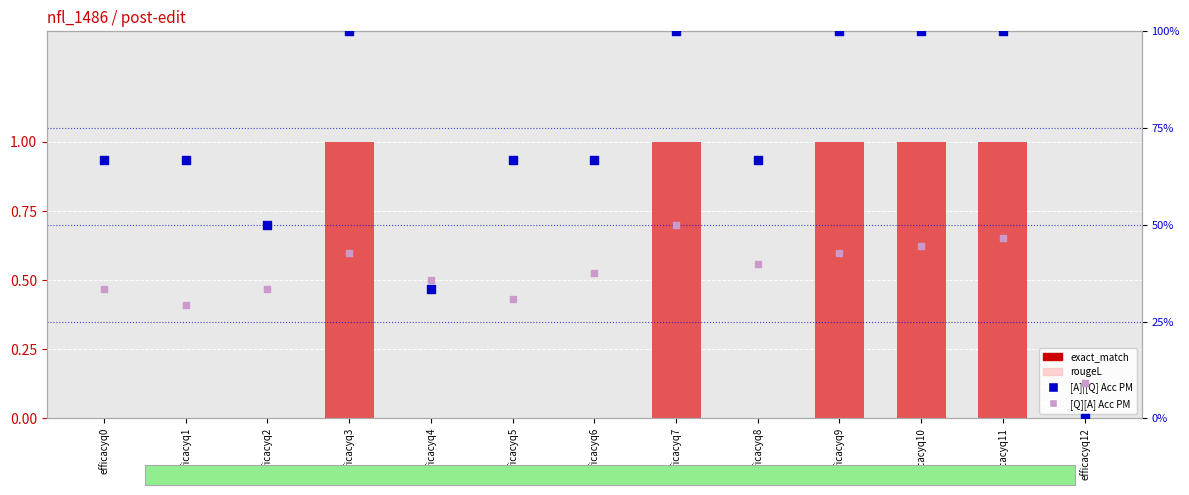

Which series contains the lowest Y value?

exact_match